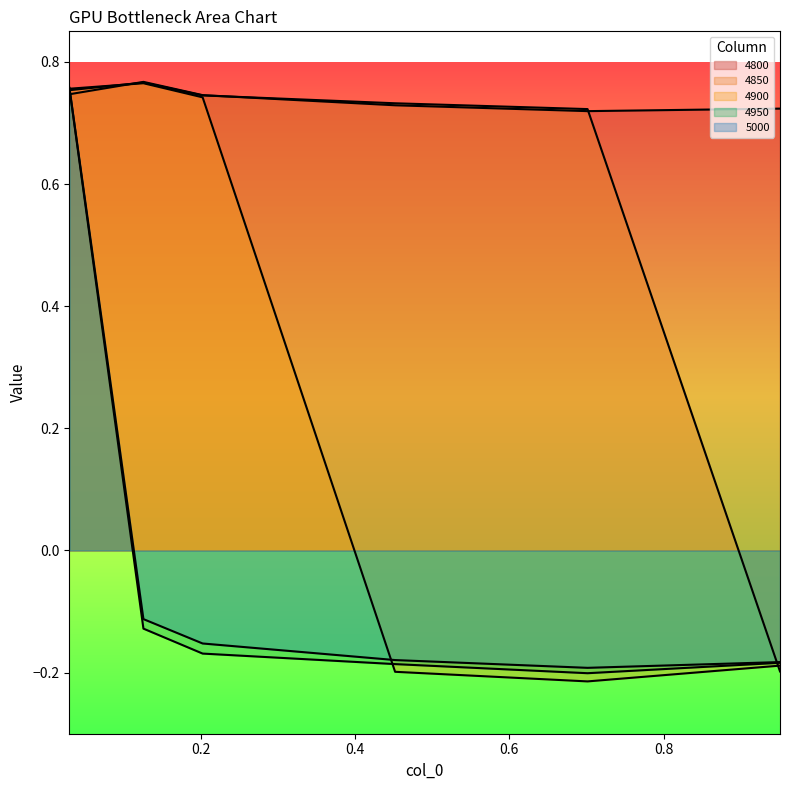

How many series are shown in this chart?

5